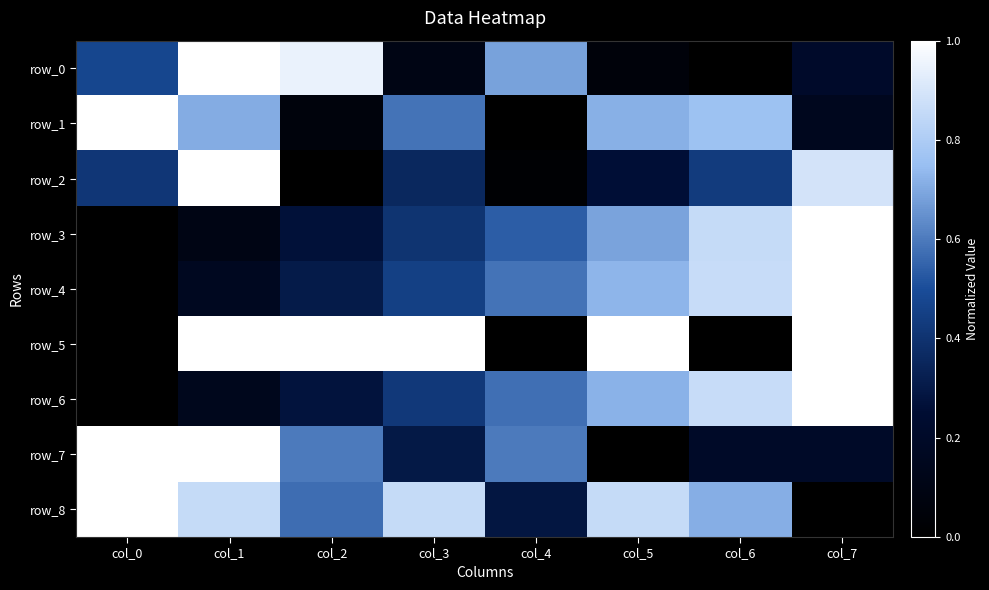

Where is row_4 nearest to the value 0?

col_0